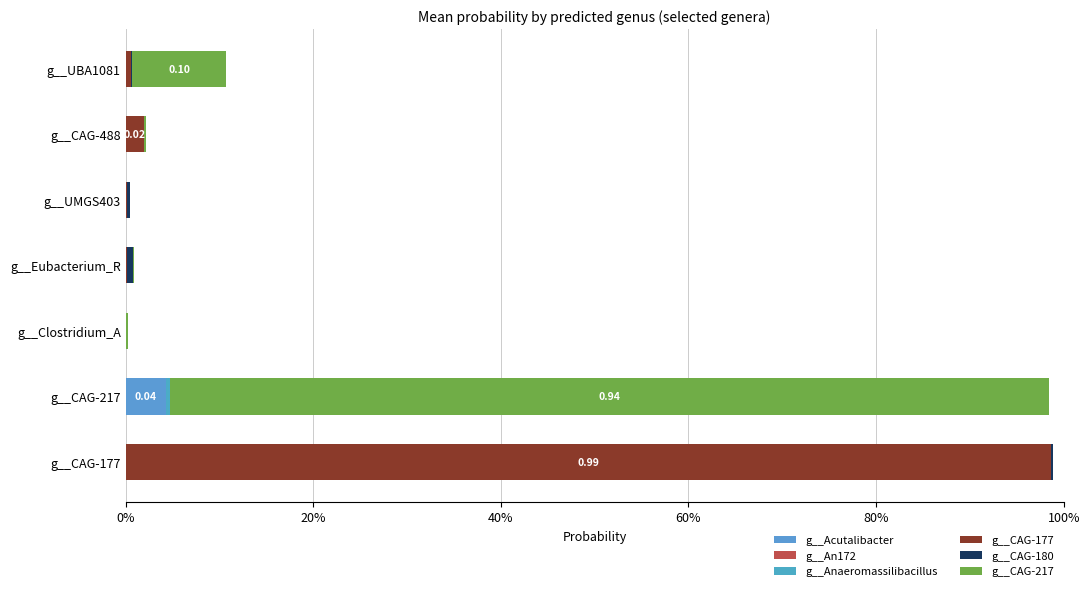

What are all the series names shown in the legend?

g__Acutalibacter, g__An172, g__Anaeromassilibacillus, g__CAG-177, g__CAG-180, g__CAG-217